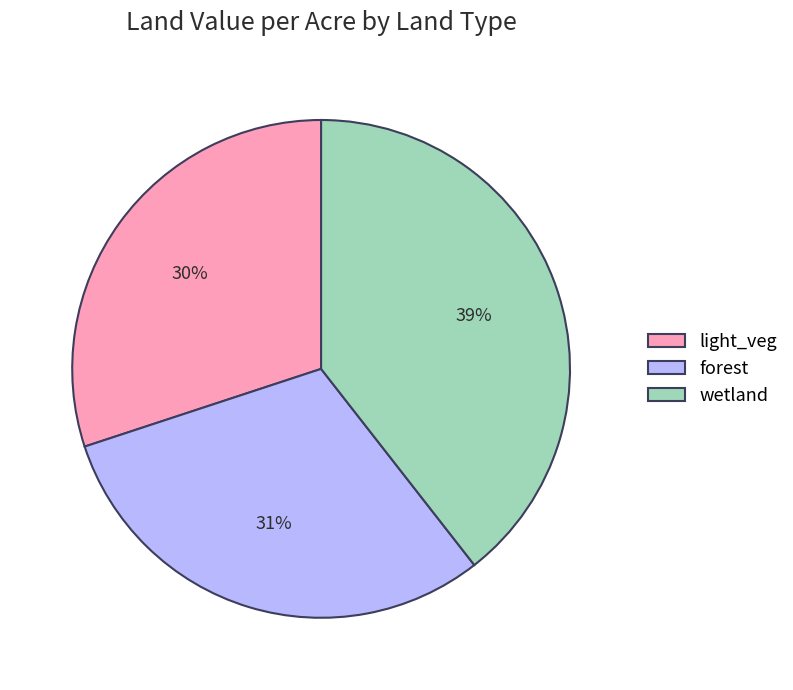

Which slice is the largest?

wetland